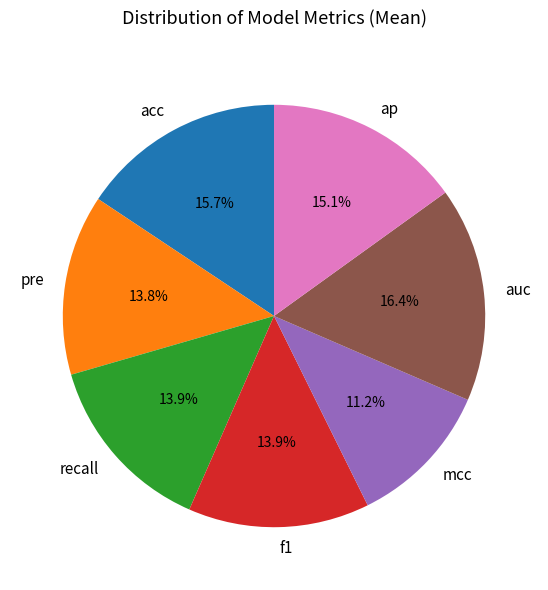

To the nearest percent, what is the combined percentage of mcc and ap?

26%